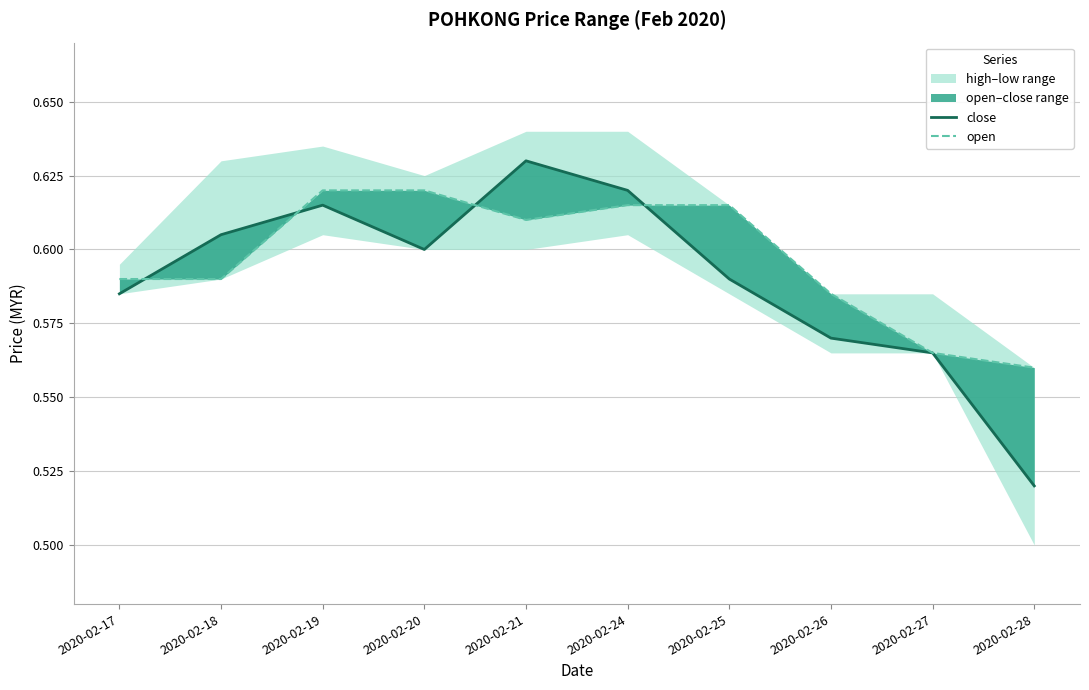

What is the value of the open point at the 8th from the left?

0.6